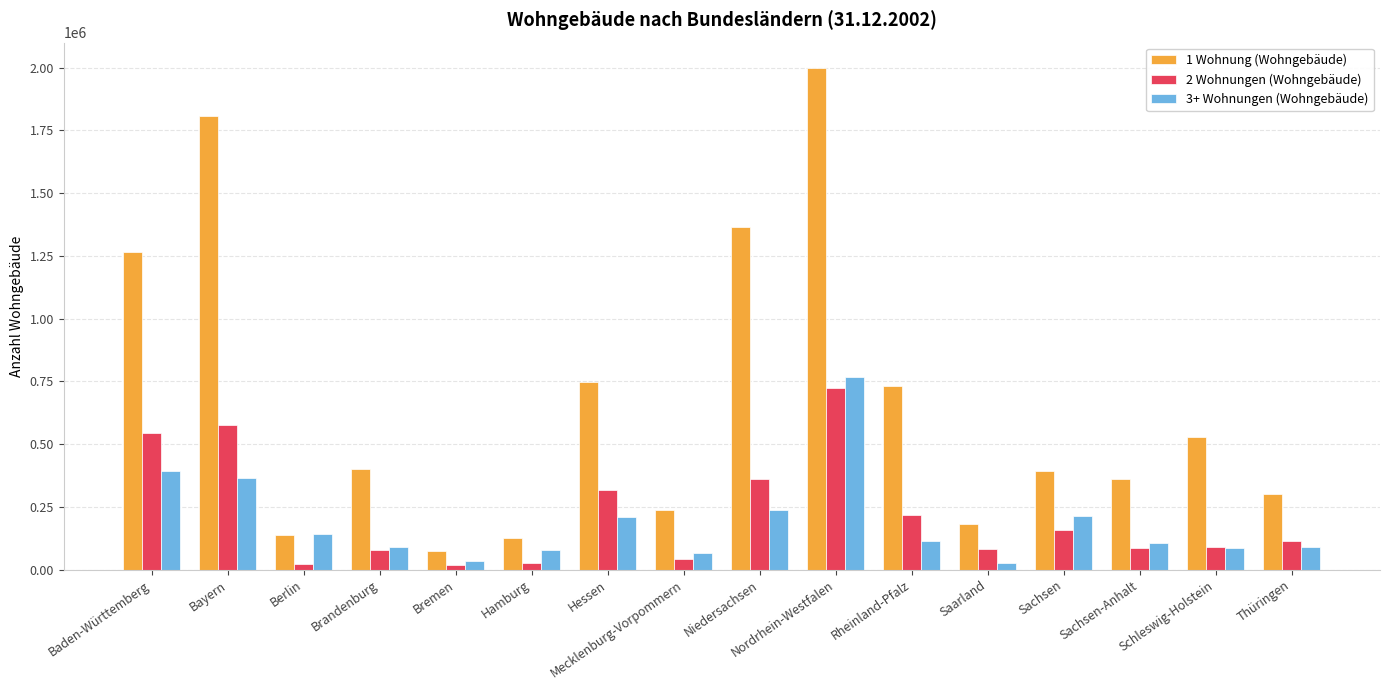

At Bayern, list the series in order from largest to smallest.

1 Wohnung (Wohngebäude), 2 Wohnungen (Wohngebäude), 3+ Wohnungen (Wohngebäude)